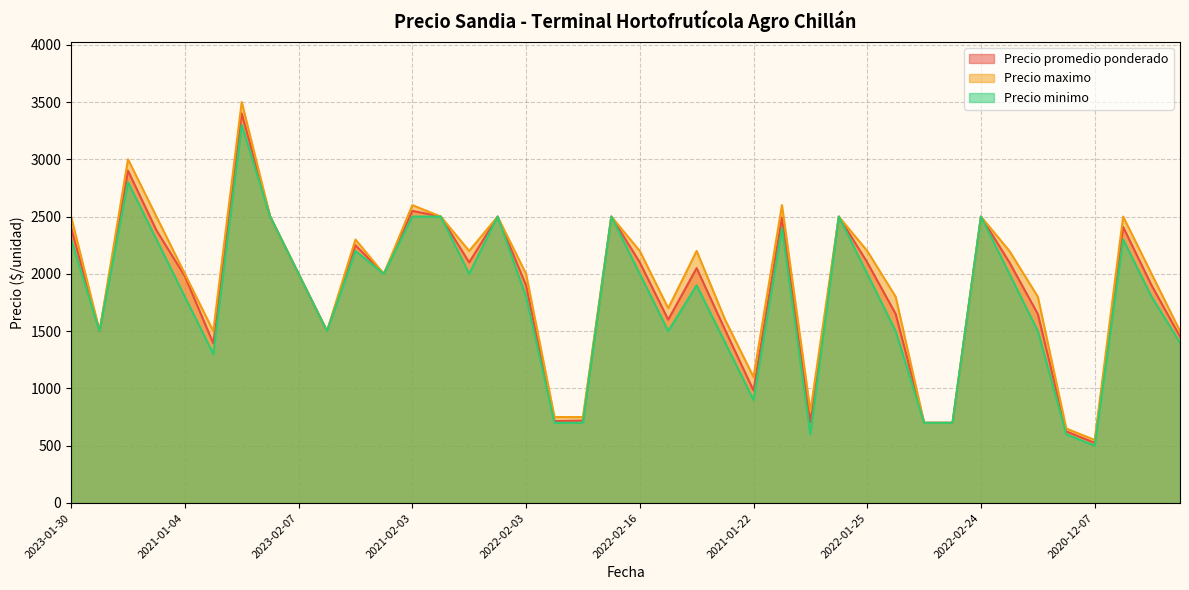

The Precio maximo series shows 297 at 2021-01-22. True or false?

False